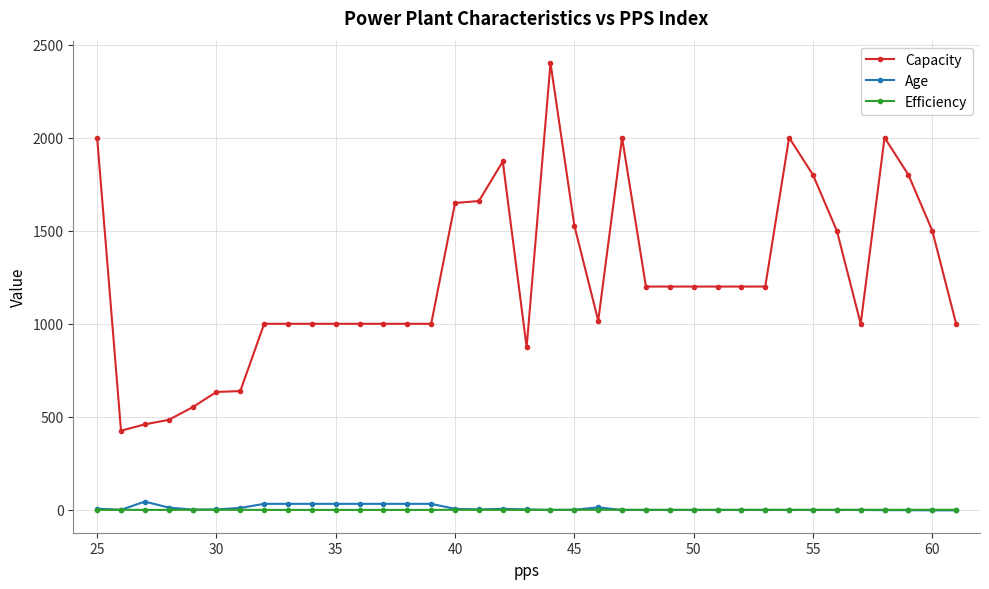

What is the value of the Capacity point at the 9th from the left?

1000.0